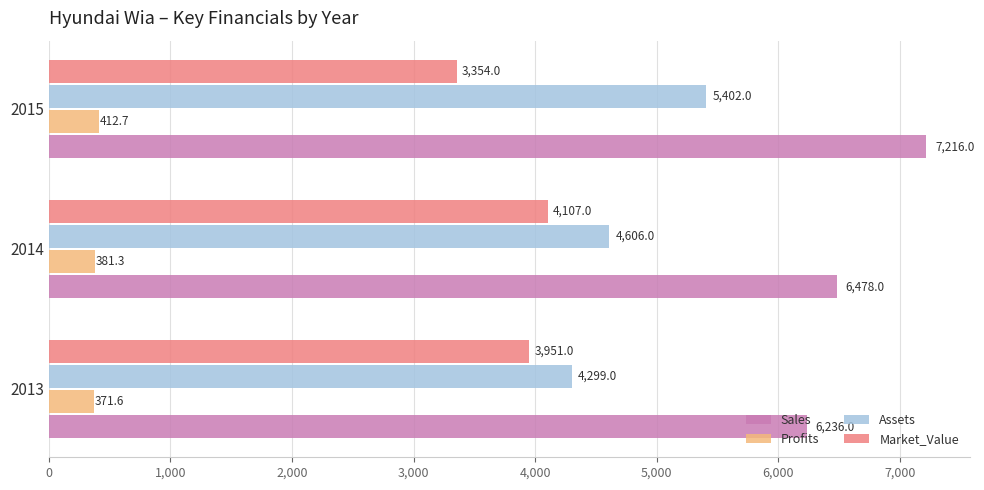

At which category is the sum across all series the highest?

2015